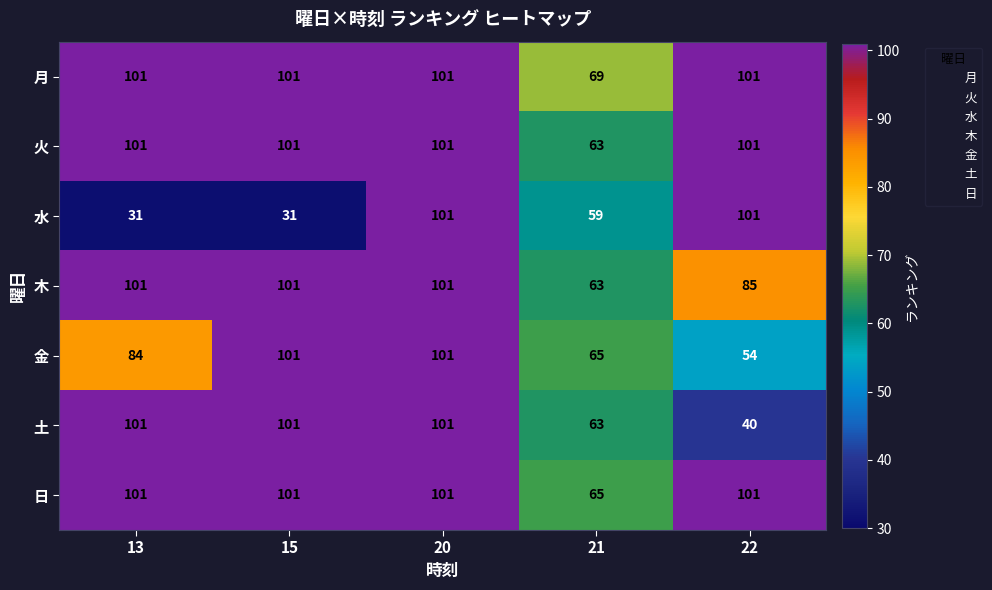

How many data points does each series have?

5